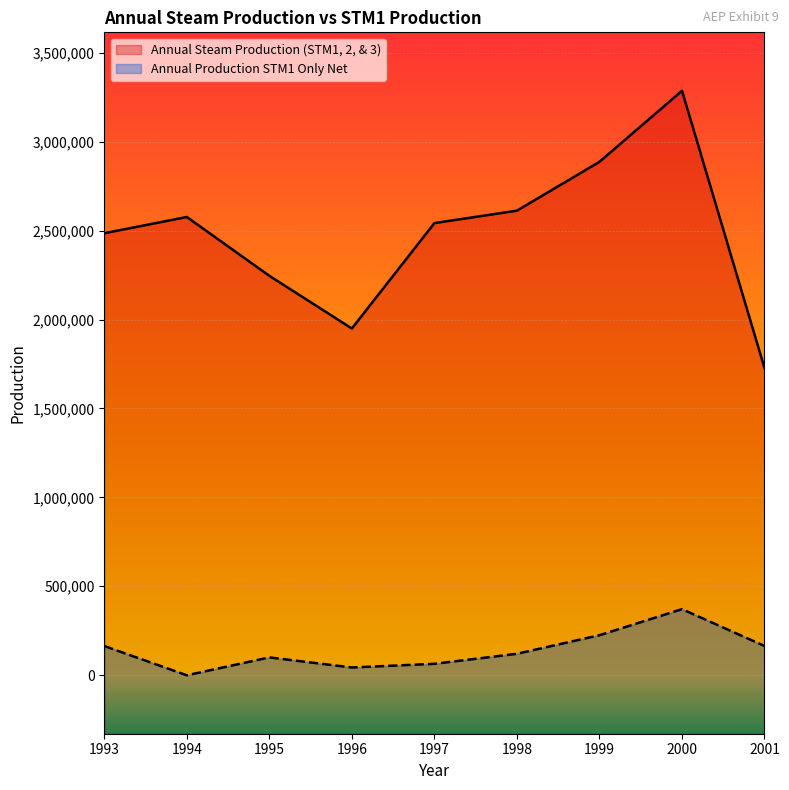

Which category has the highest value across all series?

2000